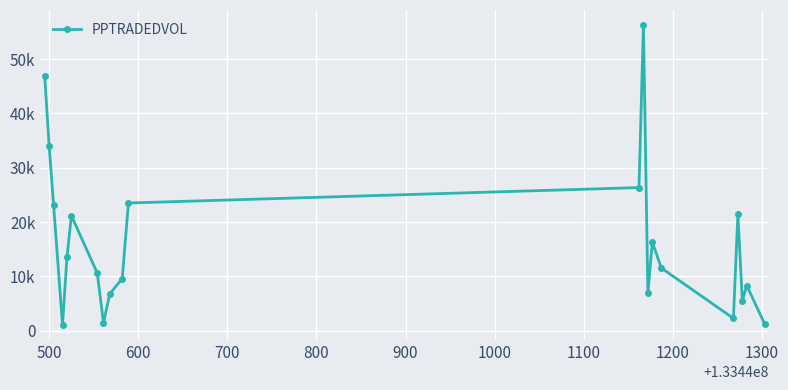

True or false: there are more than 0 points higher than both neighbors.

True